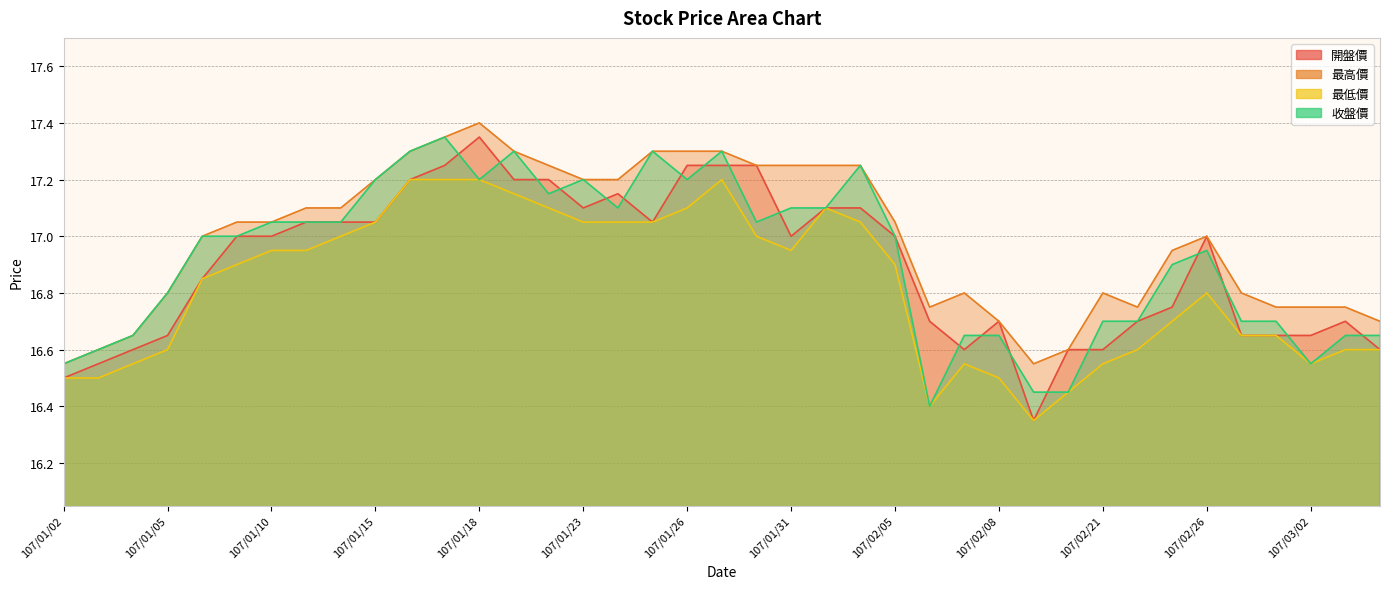

True or false: 最高價 and 收盤價 intersect in this chart.

False